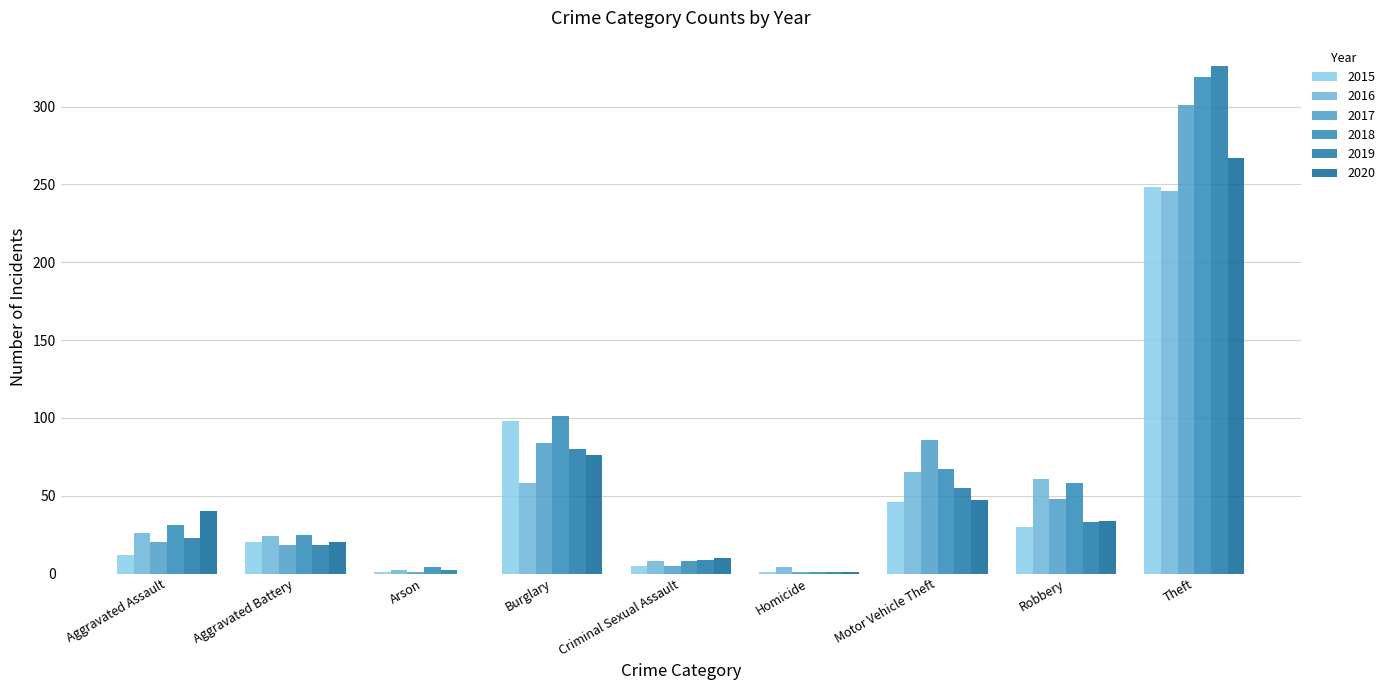

At how many categories does at least one series exceed 209?

1